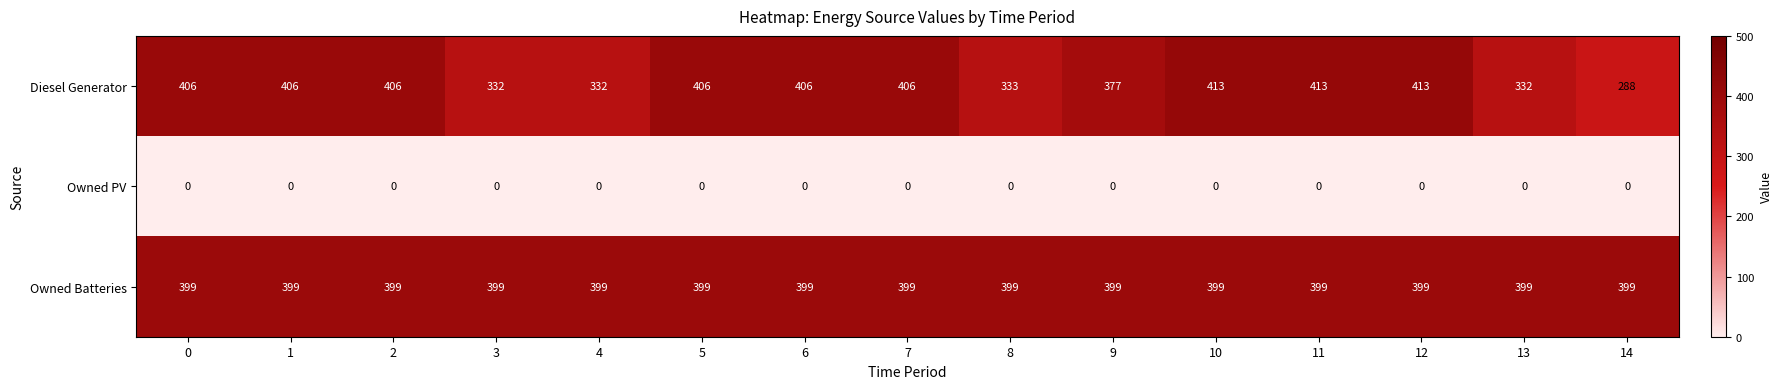

What is the total value across all series at 12?

812